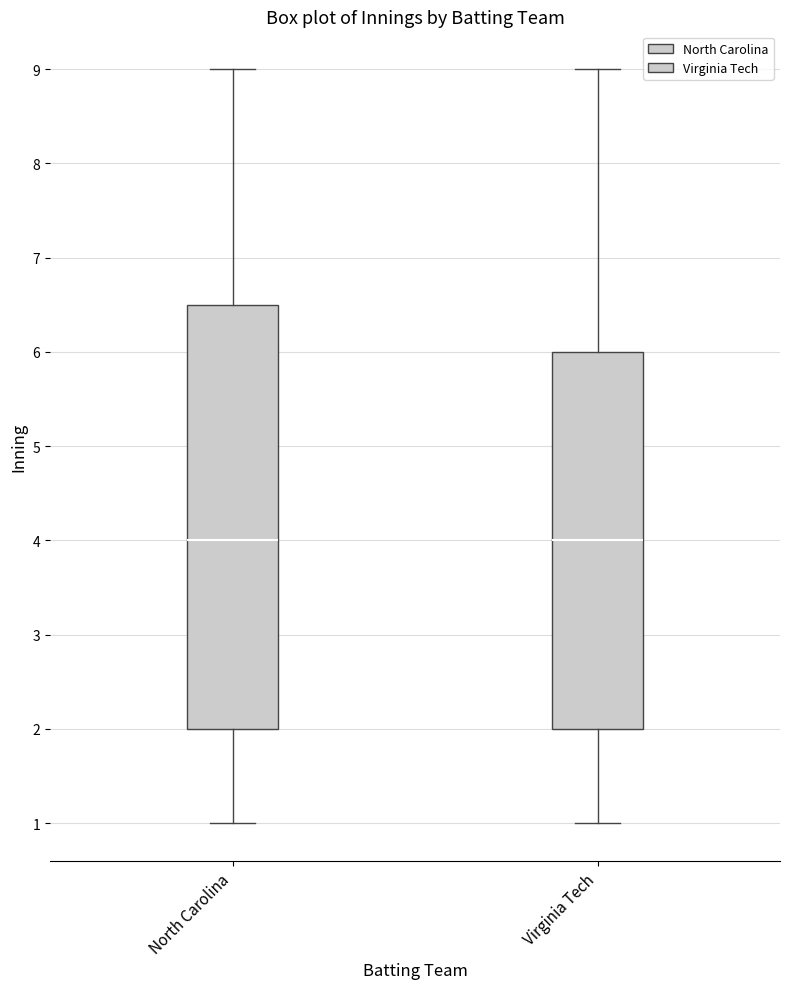

Which box is the tallest, from its lower edge to its upper edge?

North Carolina